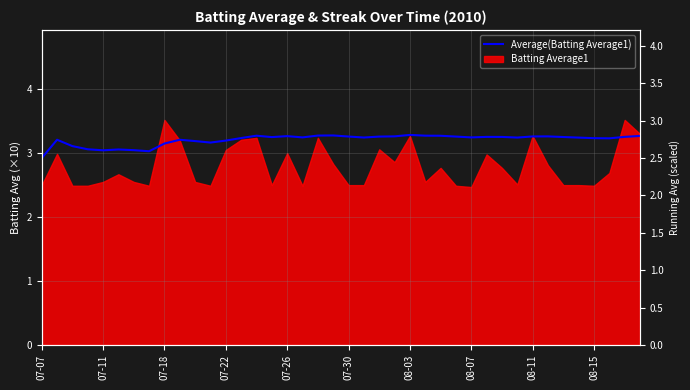

Reading left to right, list all the values displayed in this chart.

2.5	2.7	2.7	2.6	2.6	2.6	2.6	2.6	2.7	2.7	2.7	2.7	2.7	2.8	2.8	2.8	2.8	2.8	2.8	2.8	2.8	2.8	2.8	2.8	2.8	2.8	2.8	2.8	2.8	2.8	2.8	2.8	2.8	2.8	2.8	2.8	2.8	2.8	2.8	2.8